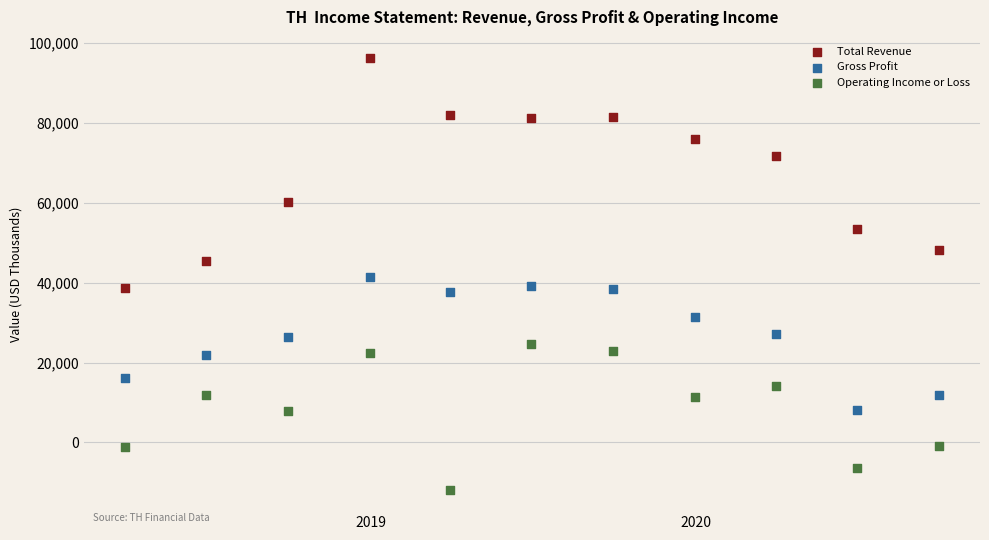

What are all the series names shown in the legend?

Total Revenue, Gross Profit, Operating Income or Loss